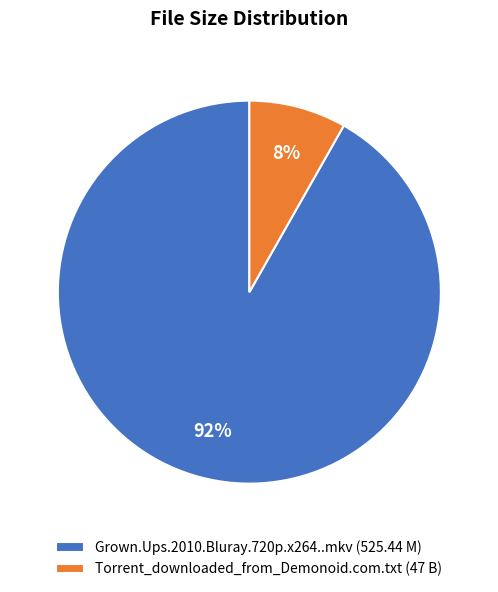

Rank the categories by value from highest to lowest.

Grown.Ups.2010.Bluray.720p.x264..mkv, Torrent_downloaded_from_Demonoid.com.txt